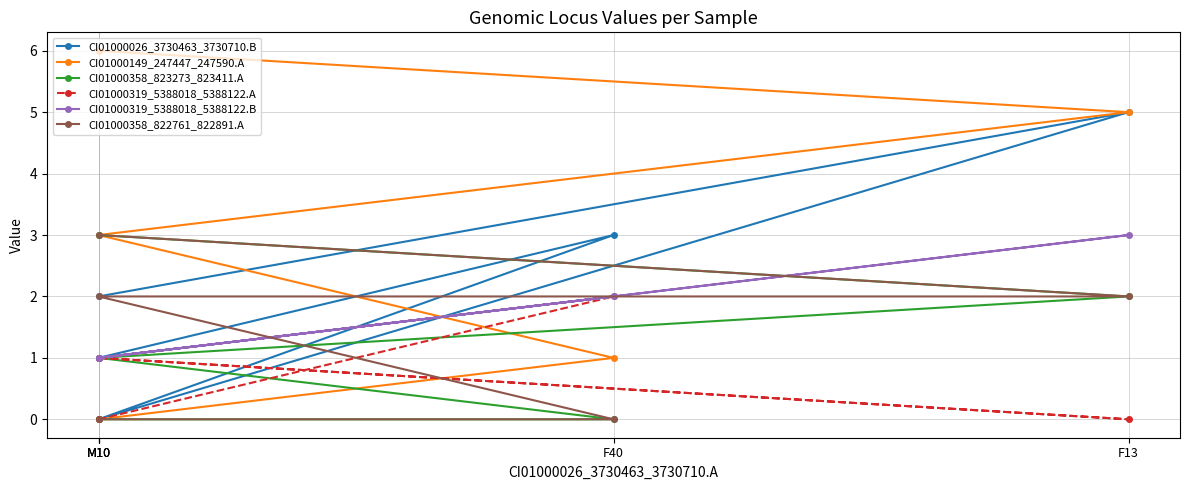

What is the difference between the CI01000149_247447_247590.A values at M10 and M10?

3